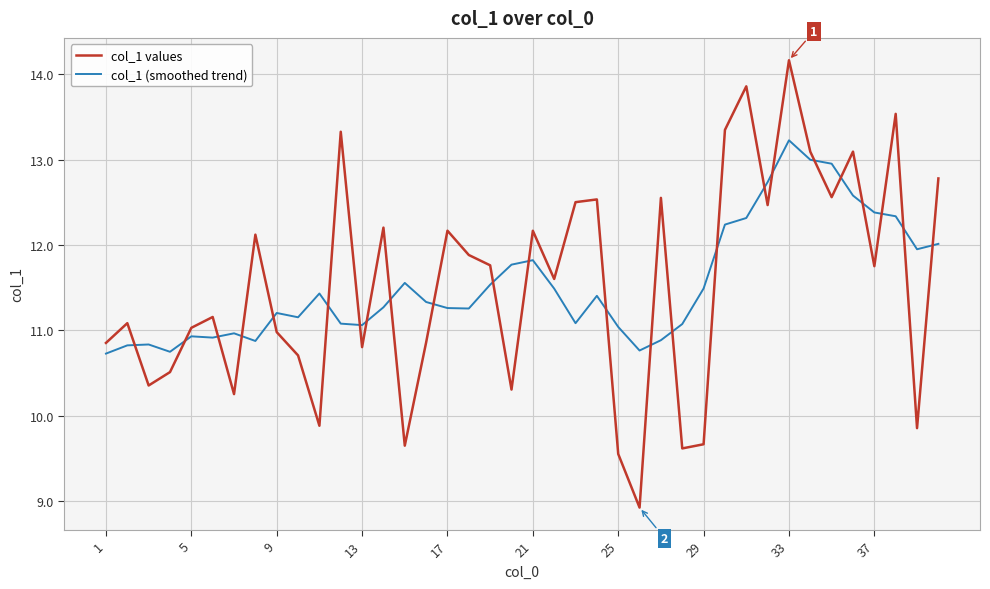

Is this an area chart (filled region under the line)?

No